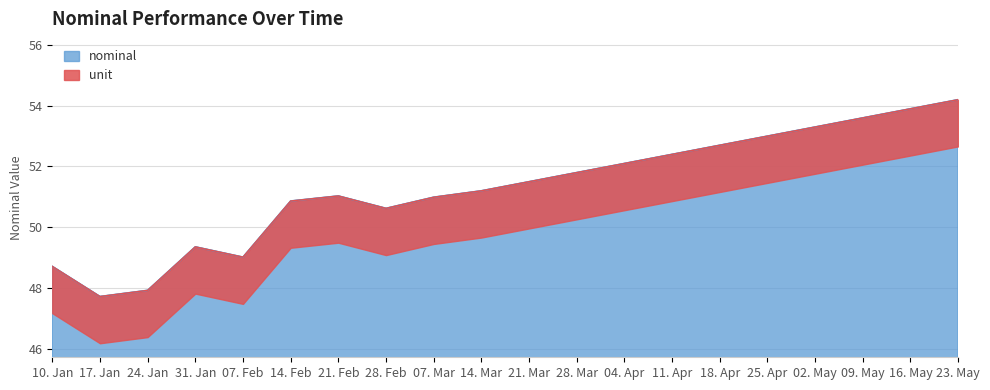

The nominal series shows 11.2 at 28. Feb. True or false?

False